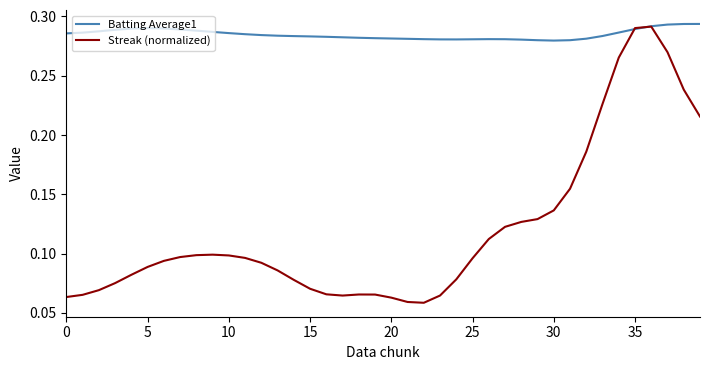

Which series has the largest range (max minus min)?

Streak (normalized)